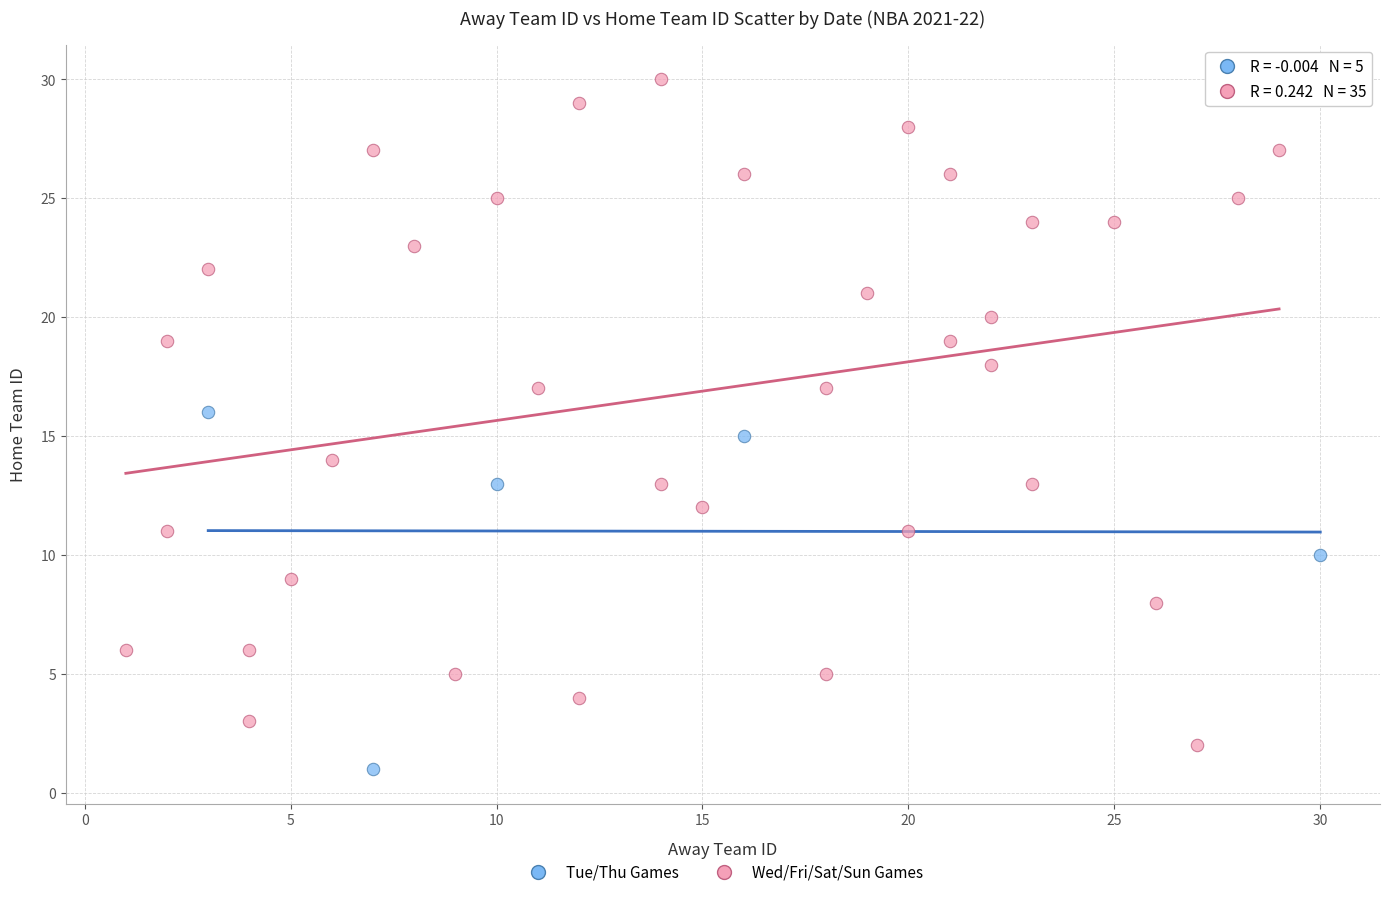

Which series reaches the minimum Y coordinate?

Tue/Thu Games